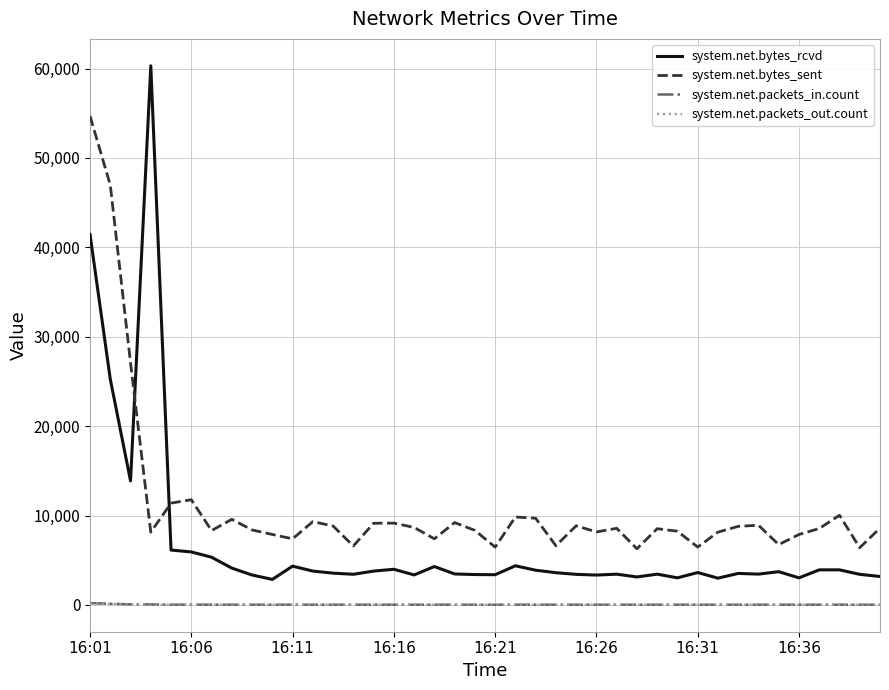

Which series has the largest range (max minus min)?

system.net.bytes_rcvd